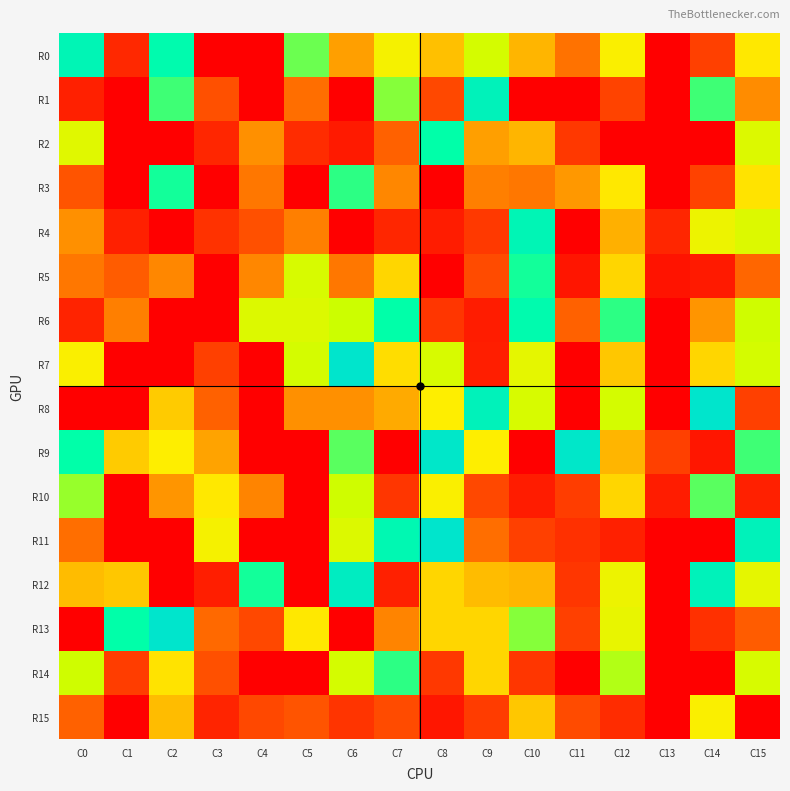

Reading left to right, transcribe all the data shown in this chart.

R0: C0=94	C1=21	C2=92	C3=0	C4=0	C5=86	C6=56	C7=72	C8=62	C9=80	C10=60	C11=46	C12=71	C13=0	C14=33	C15=69
R1: C0=17	C1=0	C2=88	C3=38	C4=0	C5=45	C6=0	C7=85	C8=36	C9=95	C10=0	C11=0	C12=35	C13=0	C14=88	C15=52
R2: C0=77	C1=0	C2=0	C3=20	C4=53	C5=23	C6=14	C7=42	C8=91	C9=56	C10=60	C11=29	C12=0	C13=0	C14=0	C15=78
R3: C0=39	C1=0	C2=90	C3=0	C4=47	C5=0	C6=89	C7=51	C8=0	C9=49	C10=47	C11=55	C12=69	C13=0	C14=34	C15=68
R4: C0=53	C1=17	C2=0	C3=26	C4=38	C5=49	C6=0	C7=20	C8=15	C9=30	C10=94	C11=0	C12=59	C13=20	C14=74	C15=78
R5: C0=47	C1=41	C2=51	C3=0	C4=51	C5=79	C6=47	C7=66	C8=0	C9=37	C10=90	C11=11	C12=66	C13=10	C14=14	C15=43
R6: C0=18	C1=49	C2=0	C3=0	C4=78	C5=78	C6=82	C7=91	C8=28	C9=15	C10=92	C11=42	C12=89	C13=0	C14=54	C15=81
R7: C0=71	C1=0	C2=0	C3=33	C4=0	C5=80	C6=100	C7=67	C8=79	C9=16	C10=76	C11=0	C12=63	C13=0	C14=66	C15=80
R8: C0=0	C1=0	C2=64	C3=42	C4=0	C5=53	C6=53	C7=58	C8=70	C9=95	C10=79	C11=0	C12=80	C13=0	C14=100	C15=33
R9: C0=91	C1=64	C2=70	C3=57	C4=0	C5=0	C6=87	C7=0	C8=99	C9=70	C10=0	C11=99	C12=60	C13=33	C14=12	C15=88
R10: C0=84	C1=0	C2=54	C3=69	C4=50	C5=0	C6=81	C7=28	C8=71	C9=36	C10=15	C11=32	C12=66	C13=15	C14=87	C15=17
R11: C0=45	C1=0	C2=0	C3=72	C4=0	C5=0	C6=78	C7=93	C8=100	C9=45	C10=33	C11=25	C12=17	C13=0	C14=0	C15=95
R12: C0=61	C1=63	C2=0	C3=16	C4=90	C5=0	C6=97	C7=17	C8=66	C9=61	C10=60	C11=28	C12=74	C13=0	C14=95	C15=76
R13: C0=0	C1=91	C2=100	C3=44	C4=36	C5=69	C6=0	C7=50	C8=66	C9=66	C10=85	C11=33	C12=75	C13=0	C14=25	C15=41
R14: C0=81	C1=32	C2=68	C3=38	C4=0	C5=0	C6=80	C7=89	C8=29	C9=66	C10=28	C11=0	C12=83	C13=0	C14=0	C15=79
R15: C0=42	C1=0	C2=61	C3=19	C4=36	C5=39	C6=27	C7=37	C8=12	C9=31	C10=63	C11=37	C12=23	C13=0	C14=71	C15=0